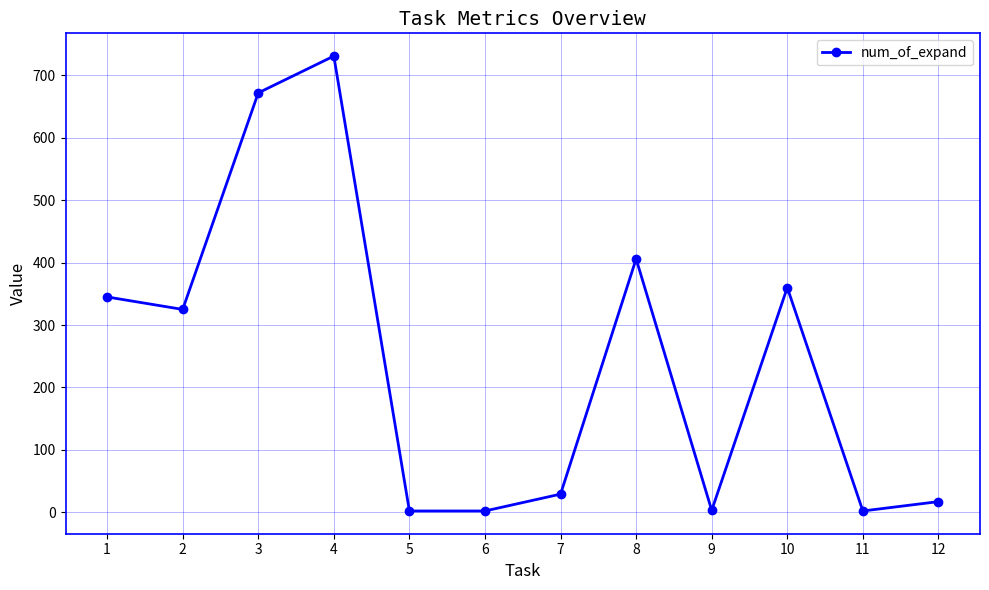

At which category does the data reach its first local valley?

2